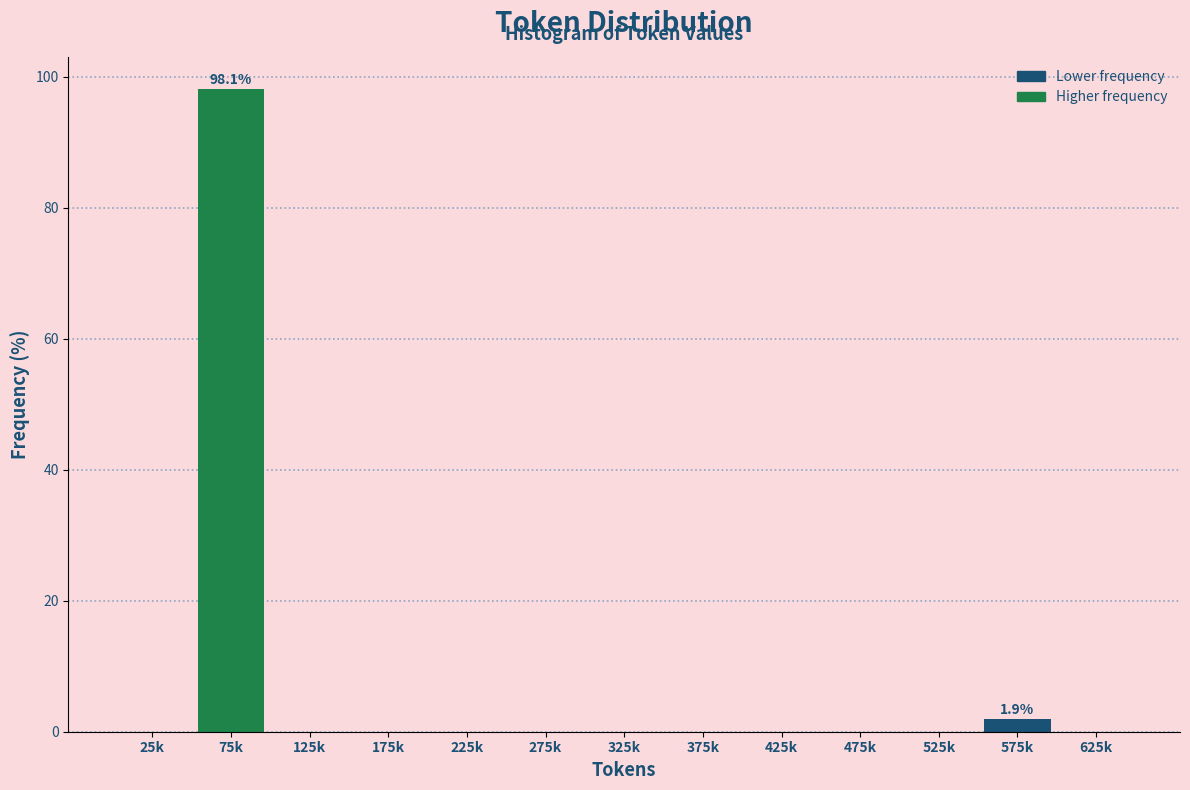

Reading left to right, what are all the values shown in this chart?

25k=0.0	75k=98.1	125k=0.0	175k=0.0	225k=0.0	275k=0.0	325k=0.0	375k=0.0	425k=0.0	475k=0.0	525k=0.0	575k=1.9	625k=0.0